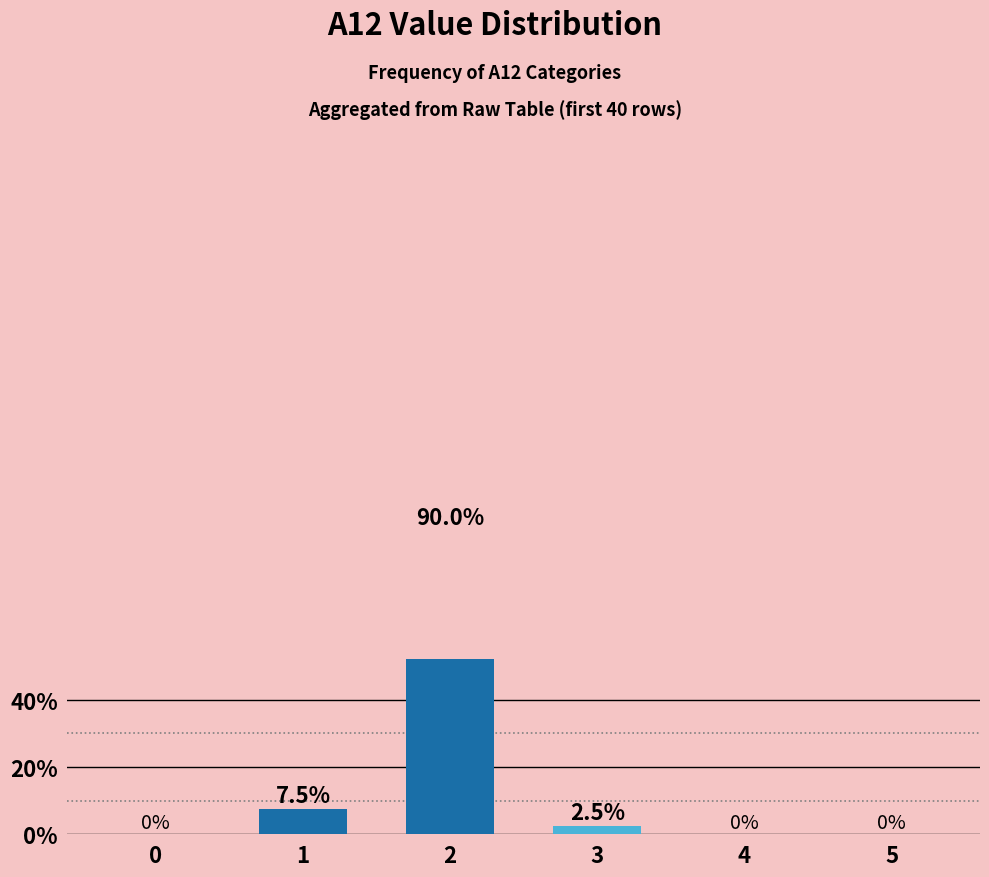

Between 4 and 0, which is larger?

4